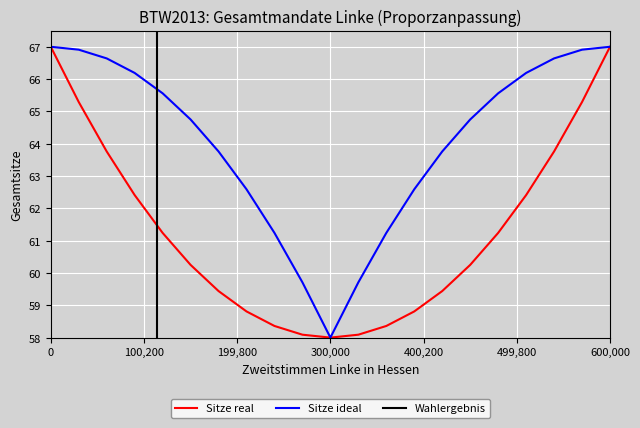

What is the difference between the maximum and minimum values in the 11 series?

9.0